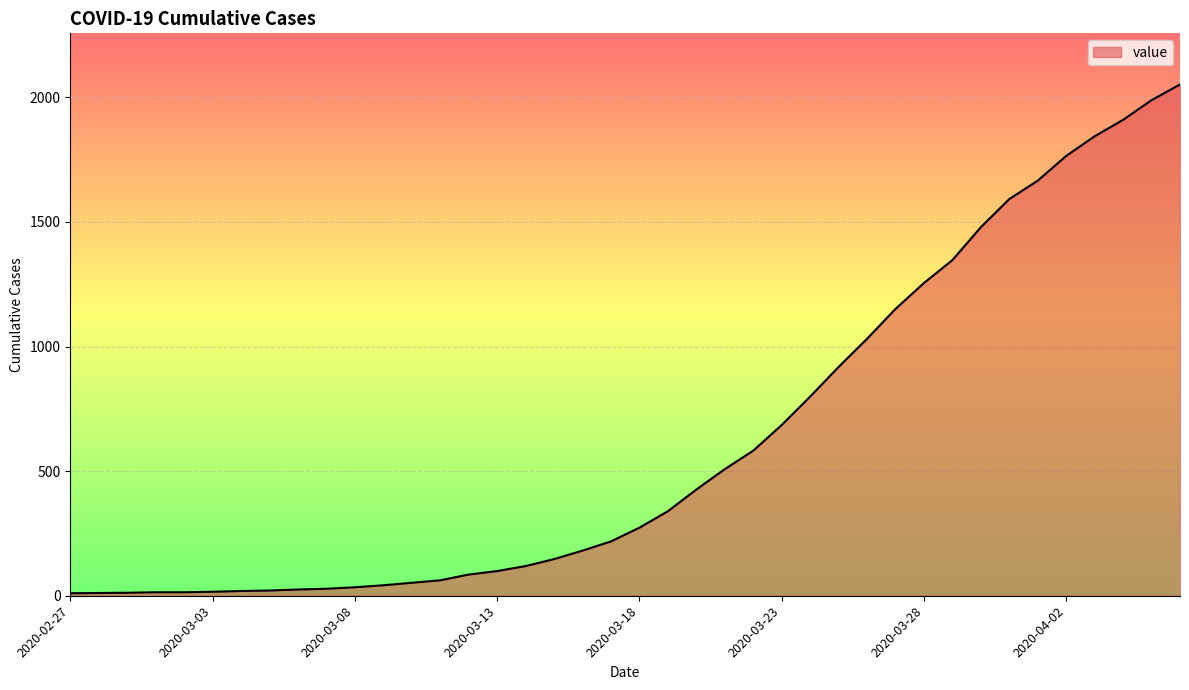

What is the greatest value displayed?

2052